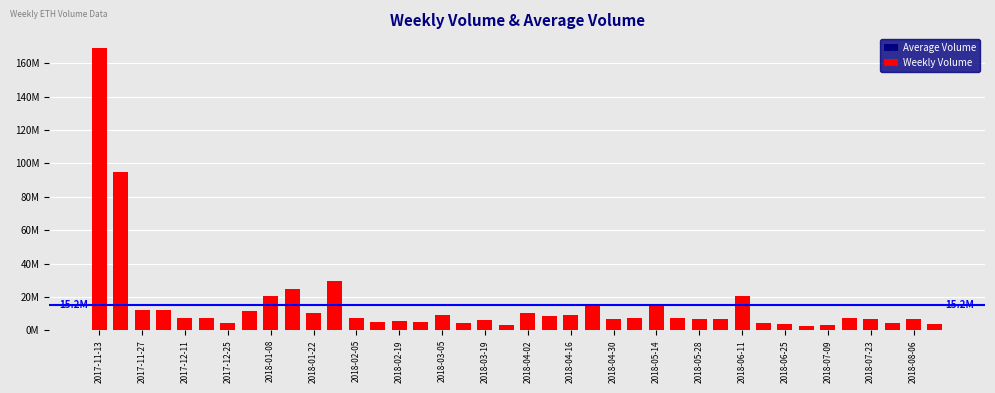

Reading left to right, list all the values displayed in this chart.

2017-11-13=168836552	2017-11-20=94719454	2017-11-27=12341320	2017-12-04=12306480	2017-12-11=7302335	2017-12-18=7517294	2017-12-25=4424407	2018-01-01=11469295	2018-01-08=20332973	2018-01-15=24877015	2018-01-22=10653396	2018-01-29=29712271	2018-02-05=7147620	2018-02-12=5132962	2018-02-19=5410578	2018-02-26=4761126	2018-03-05=9191329	2018-03-12=4363521	2018-03-19=6028231	2018-03-26=3125378	2018-04-02=10164988	2018-04-09=8561790	2018-04-16=9171811	2018-04-23=14635459	2018-04-30=6665914	2018-05-07=7160558	2018-05-14=15098359	2018-05-21=7618674	2018-05-28=6893143	2018-06-04=6957736	2018-06-11=20791364	2018-06-18=4171523	2018-06-25=3851887	2018-07-02=2920147	2018-07-09=3317189	2018-07-16=7631659	2018-07-23=6806342	2018-07-30=4183596	2018-08-06=7055182	2018-08-13=3593491